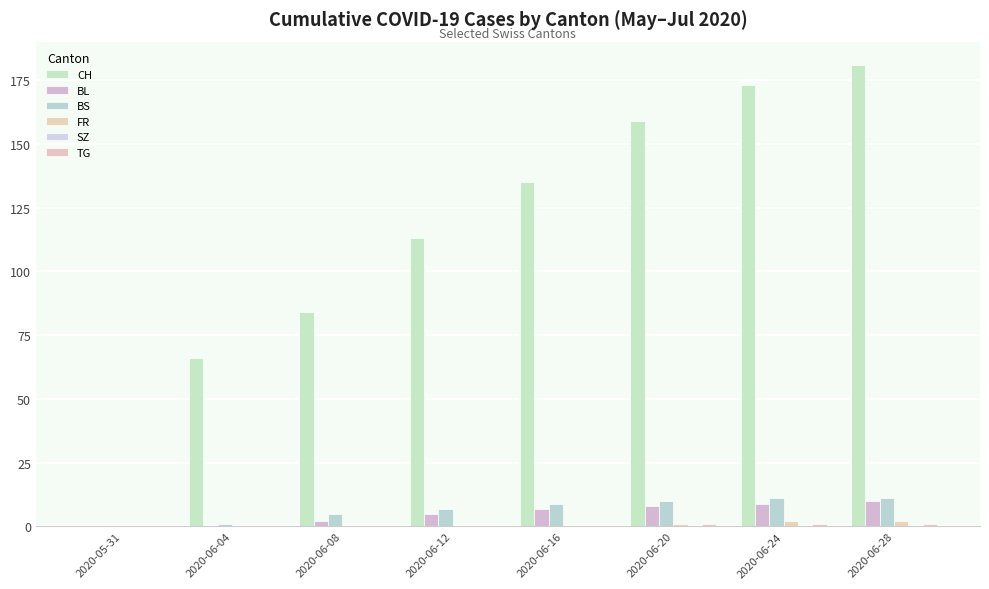

Reading left to right, transcribe all the data shown in this chart.

CH: 0	66	84	113	135	159	173	181
BL: 0	0	2	5	7	8	9	10
BS: 0	1	5	7	9	10	11	11
FR: 0	0	0	0	0	1	2	2
SZ: 0	0	0	0	0	0	0	0
TG: 0	0	0	0	0	1	1	1